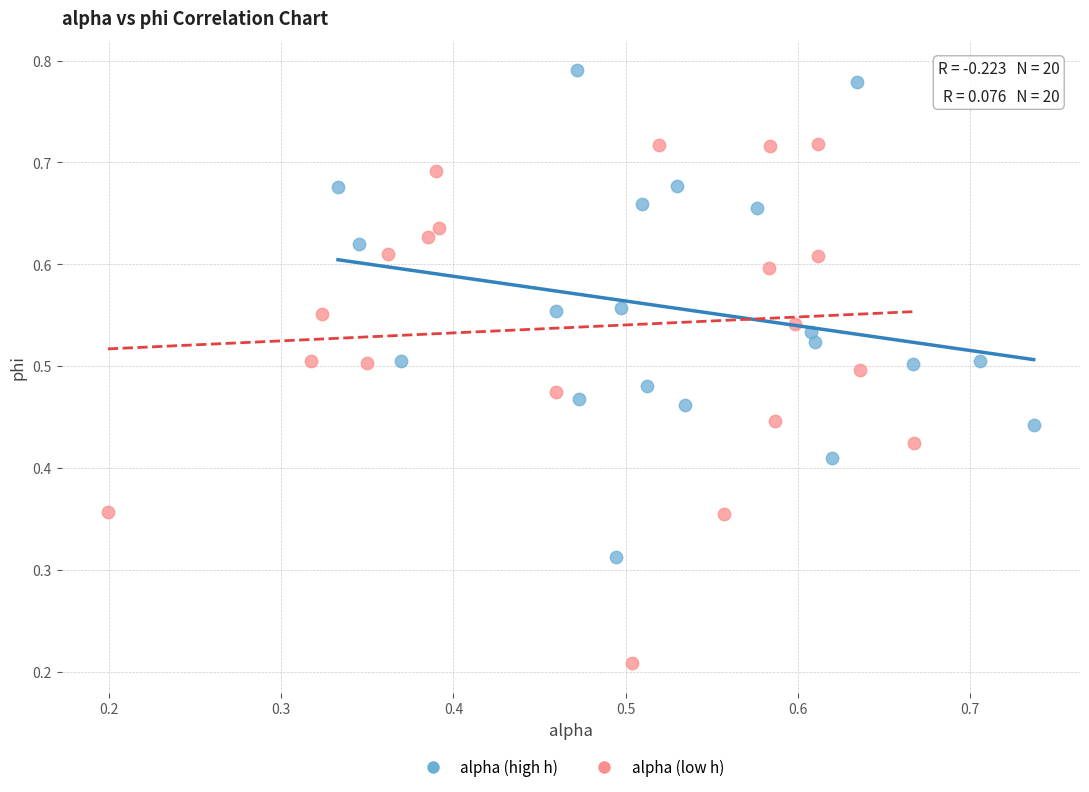

Which series has the widest spread of Y values?

alpha (low h)